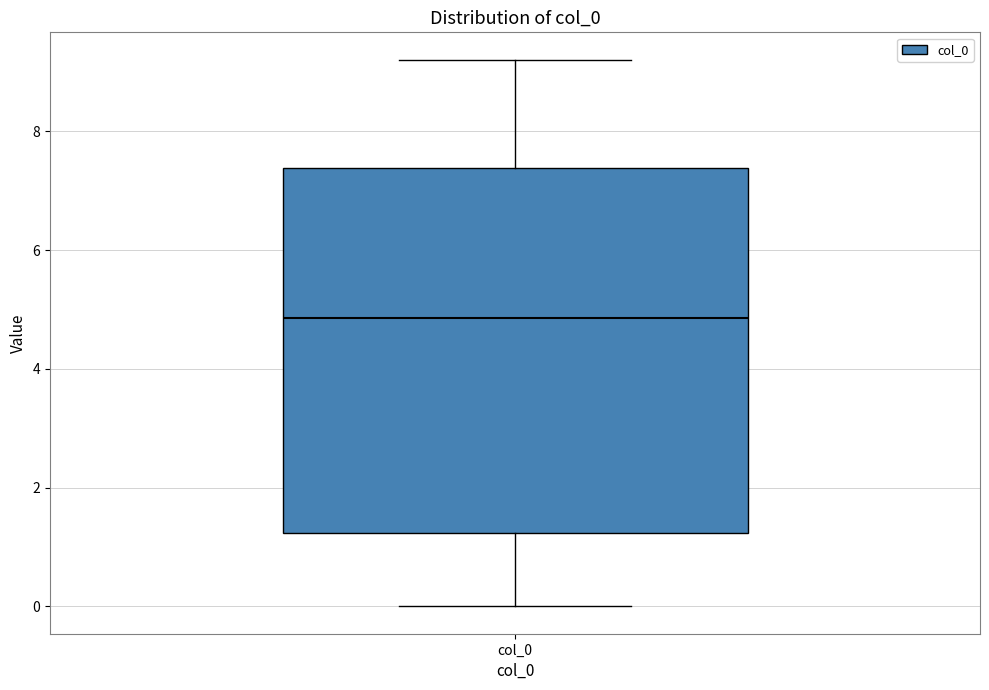

Read this box plot against the y-axis: the position of the median line, the range covered by the box, and the ends of both whiskers. The values are not printed on the chart, so give them approximately, as read against the axis.

median 4.8, box 1.2 to 7.4, whiskers 0.0 to 9.2